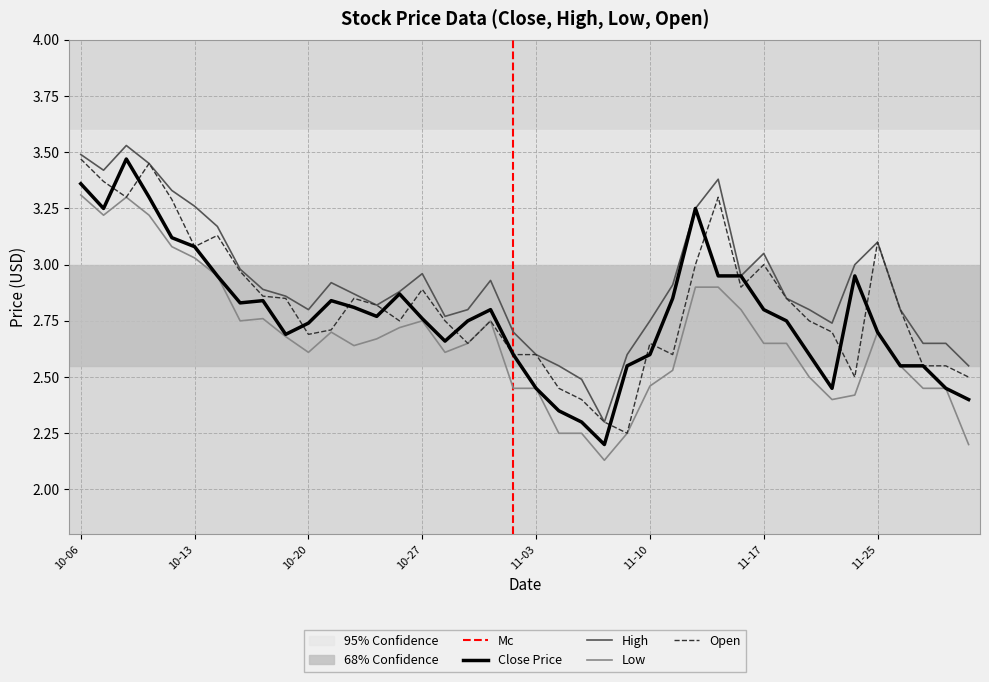

What is the spread (max minus min) of values at 2016-12-01?

0.3